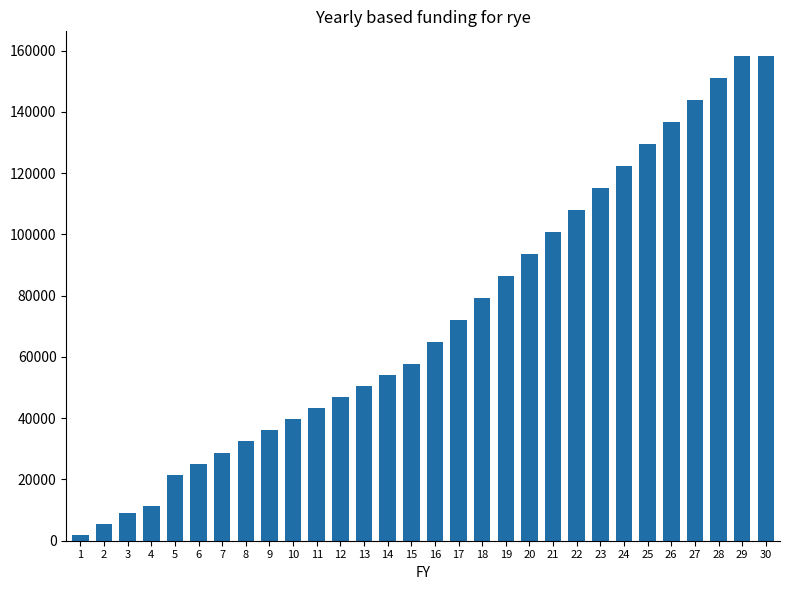

What is the value of the 25th bar from the left?

129600